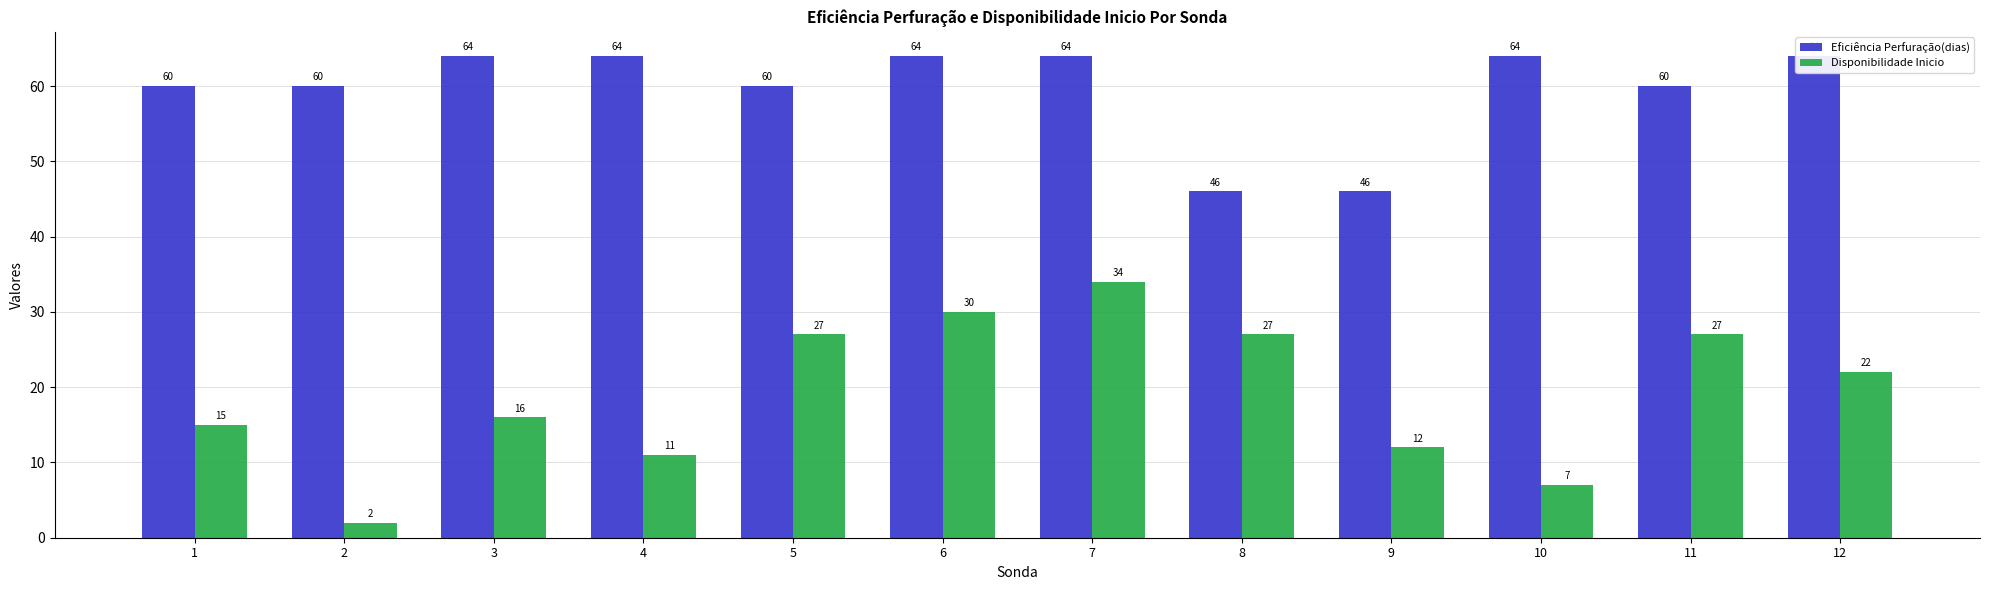

What is the average value of the Eficiência Perfuração(dias) series?

60